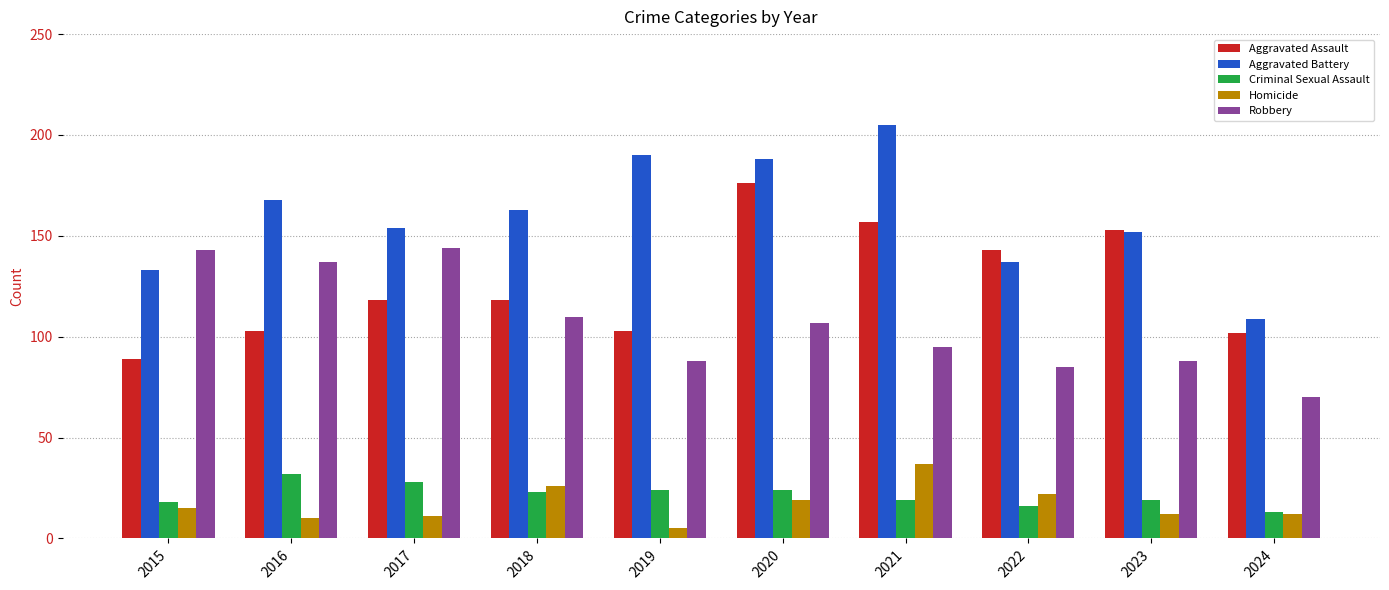

Which series changed the most between 2017 and 2019?

Robbery